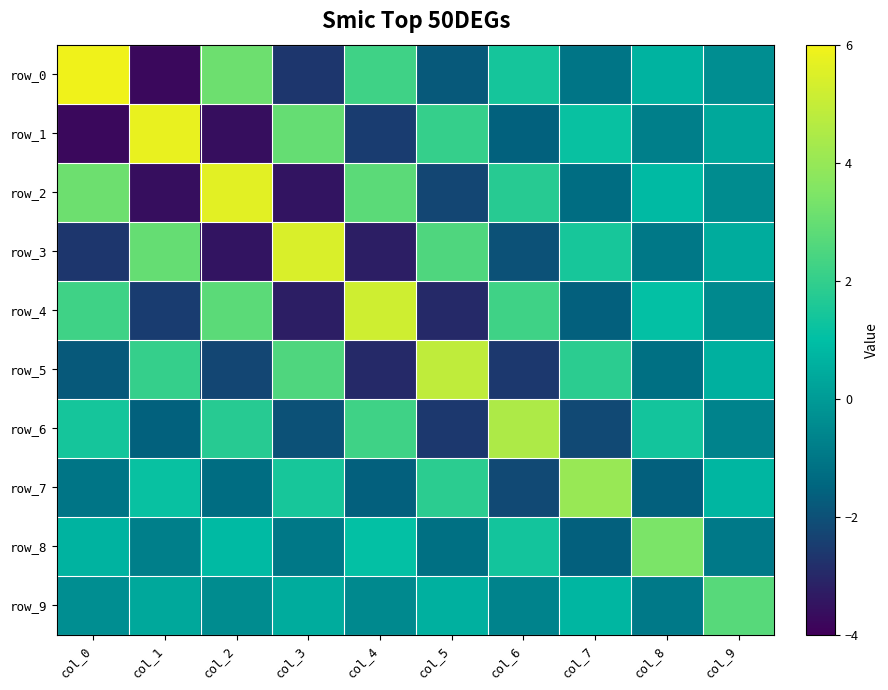

What is the difference between the maximum and second lowest values in the row_4 series?

8.2